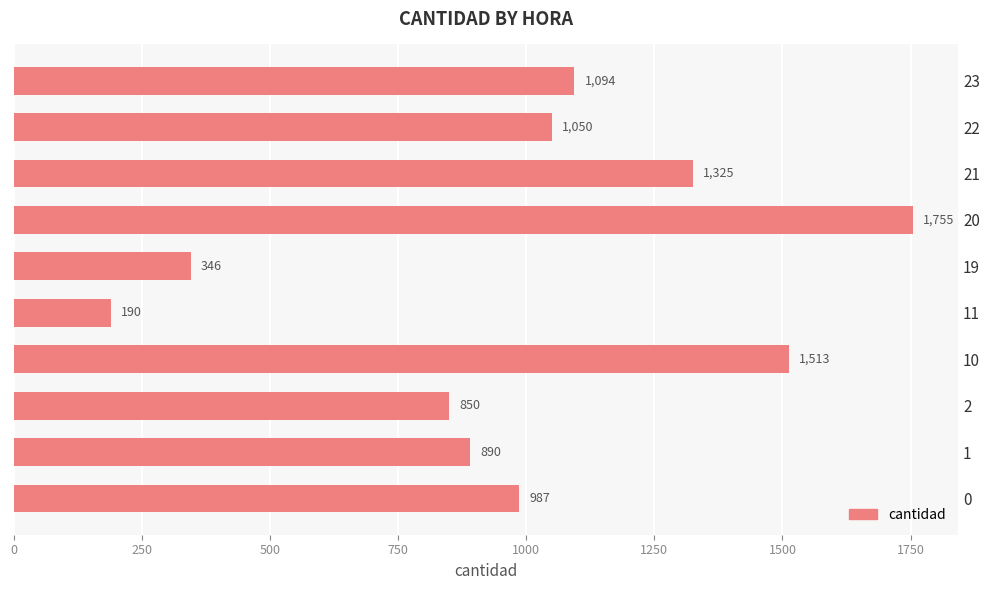

Reading top to bottom, what are all the values shown in this chart?

23=1094	22=1050	21=1325	20=1755	19=346	11=190	10=1513	2=850	1=890	0=987